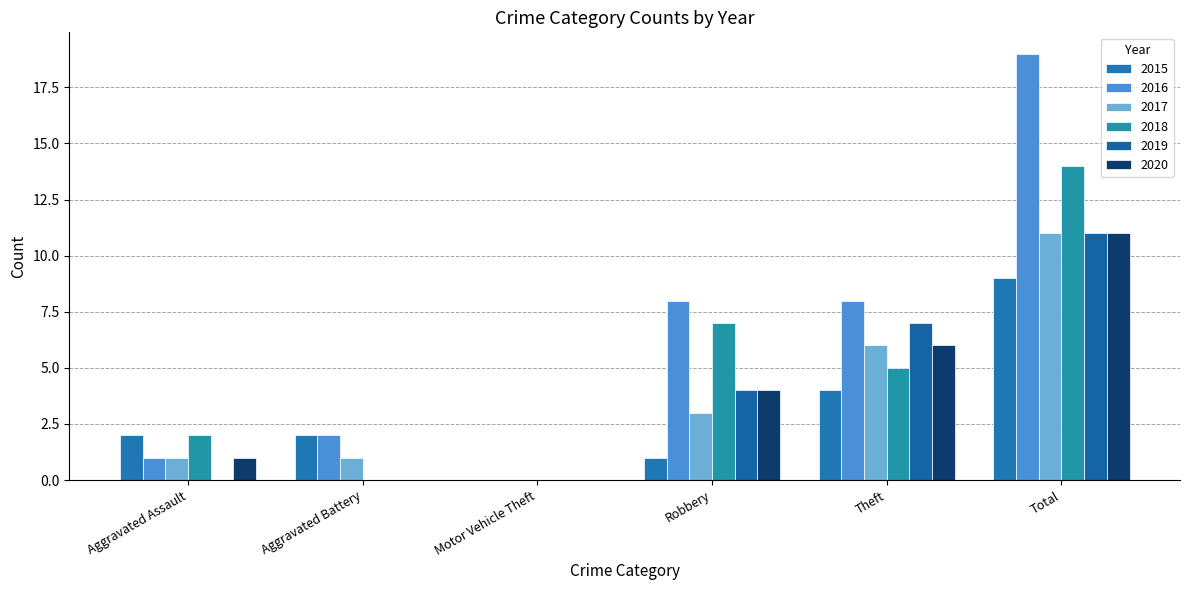

How many series are shown in this chart?

6